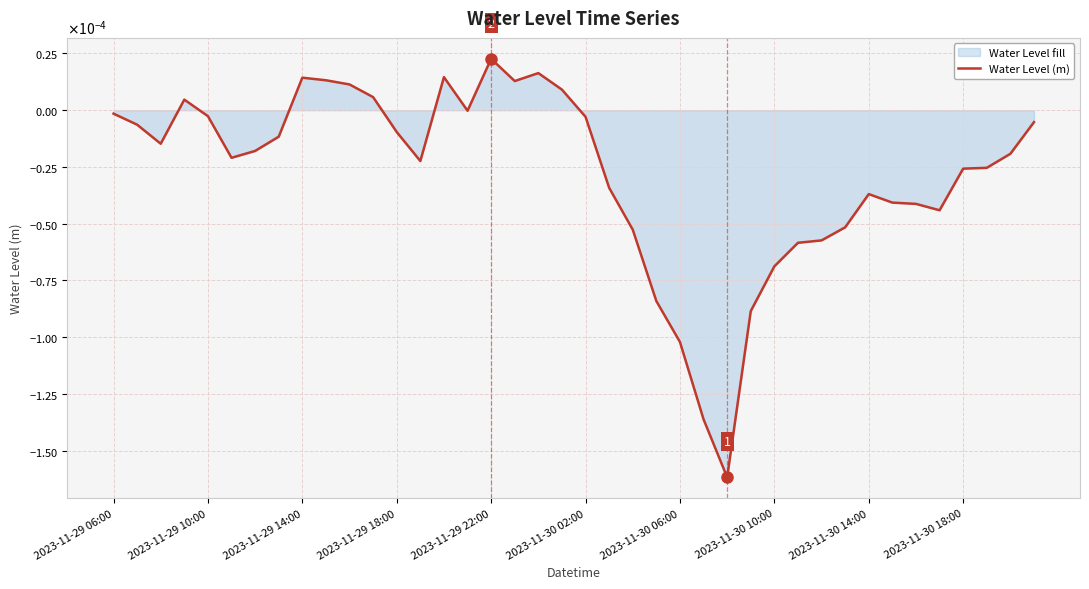

The chart shows a value of 0.0 at 2023-11-29 14:00. True or false?

True